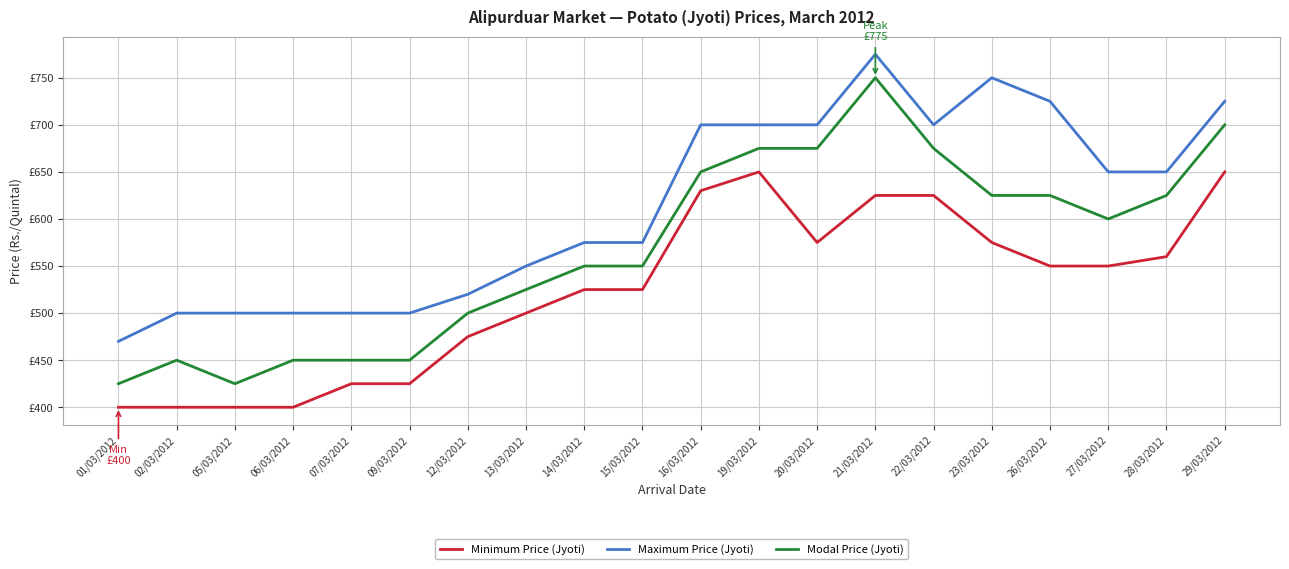

What is the sum of the Maximum Price (Jyoti) values at 15/03/2012 and 05/03/2012?

1075